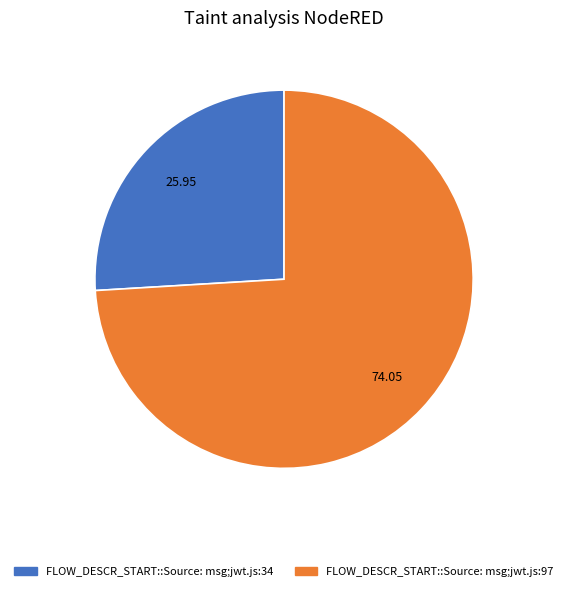

Does FLOW_DESCR_START::Source: msg;jwt.js:97 account for over 50% of the chart?

Yes